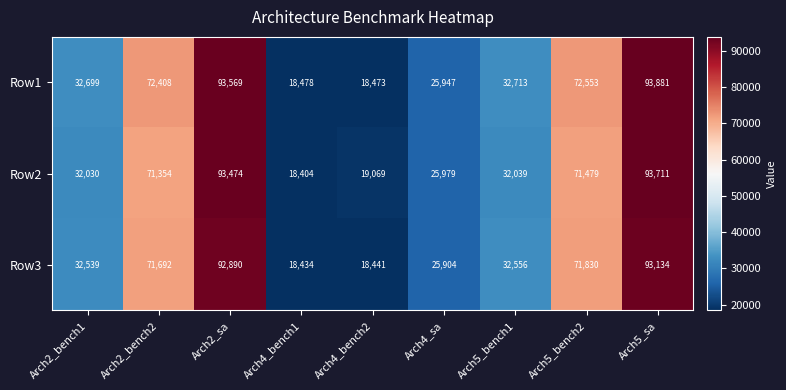

The Row3 series shows 18434 at Arch4_bench1. True or false?

True